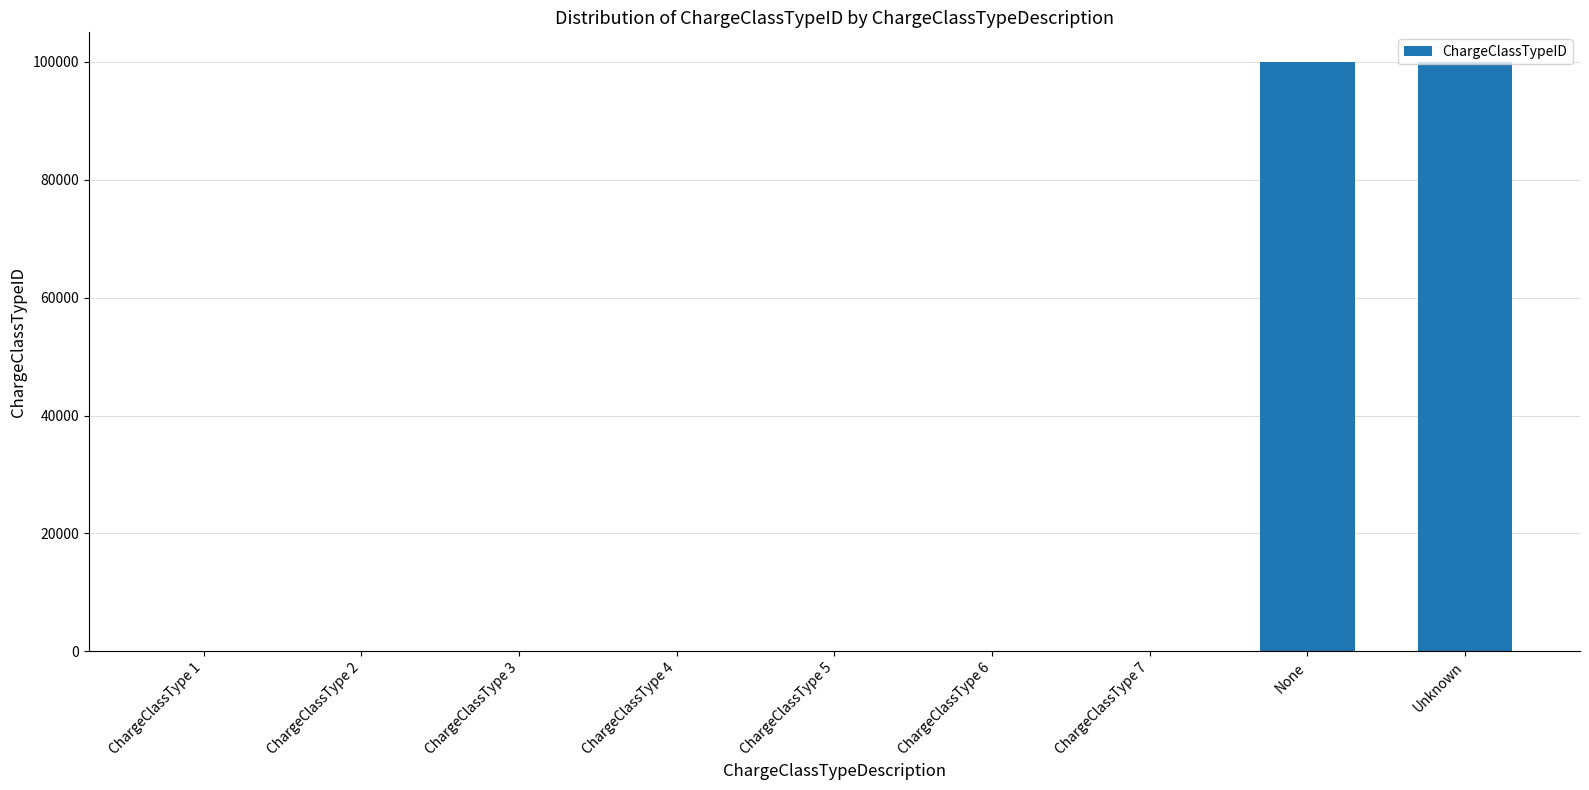

What is the average value?

22225